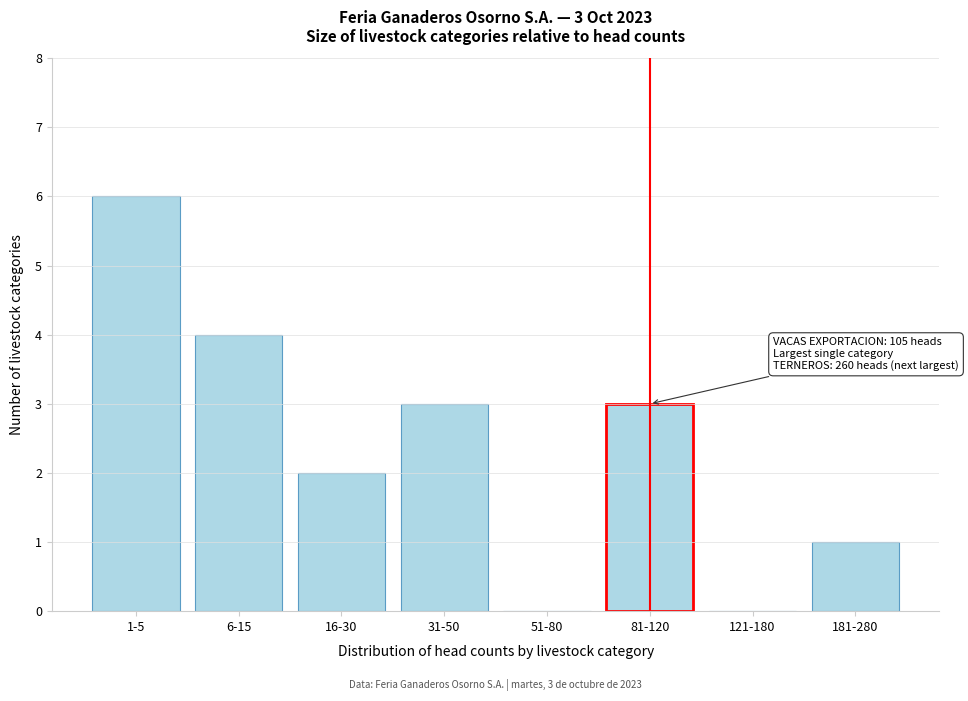

Reading left to right, extract all data points from this chart.

1-5=6	6-15=4	16-30=2	31-50=3	51-80=0	81-120=3	121-180=0	181-280=1